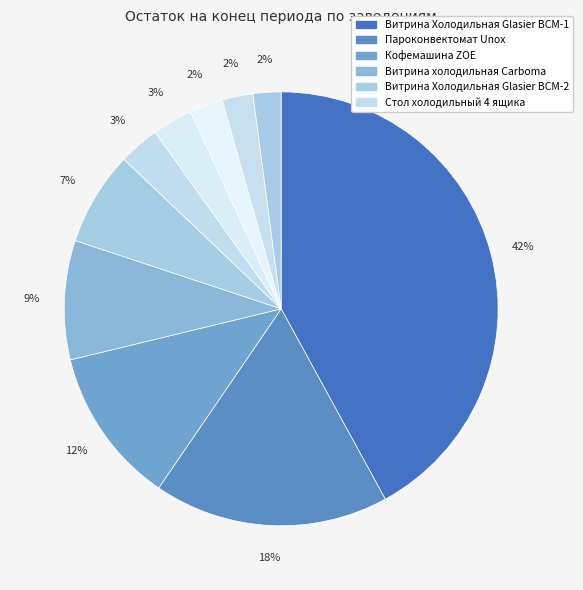

How many segments does this pie chart have?

10